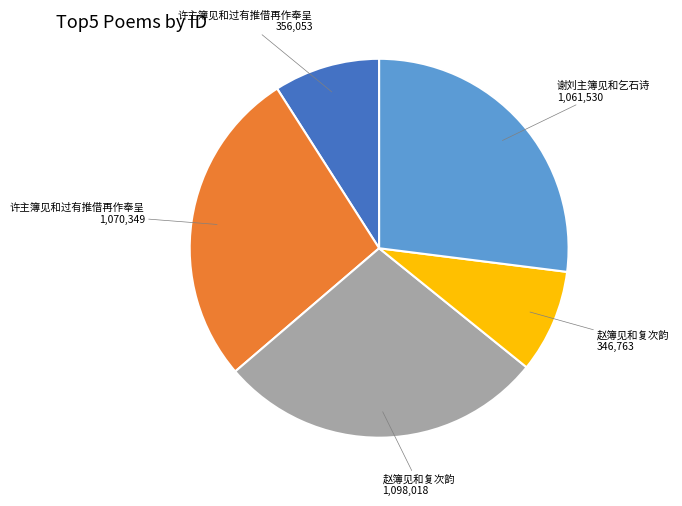

Is there any slice that represents more than half of the pie?

No